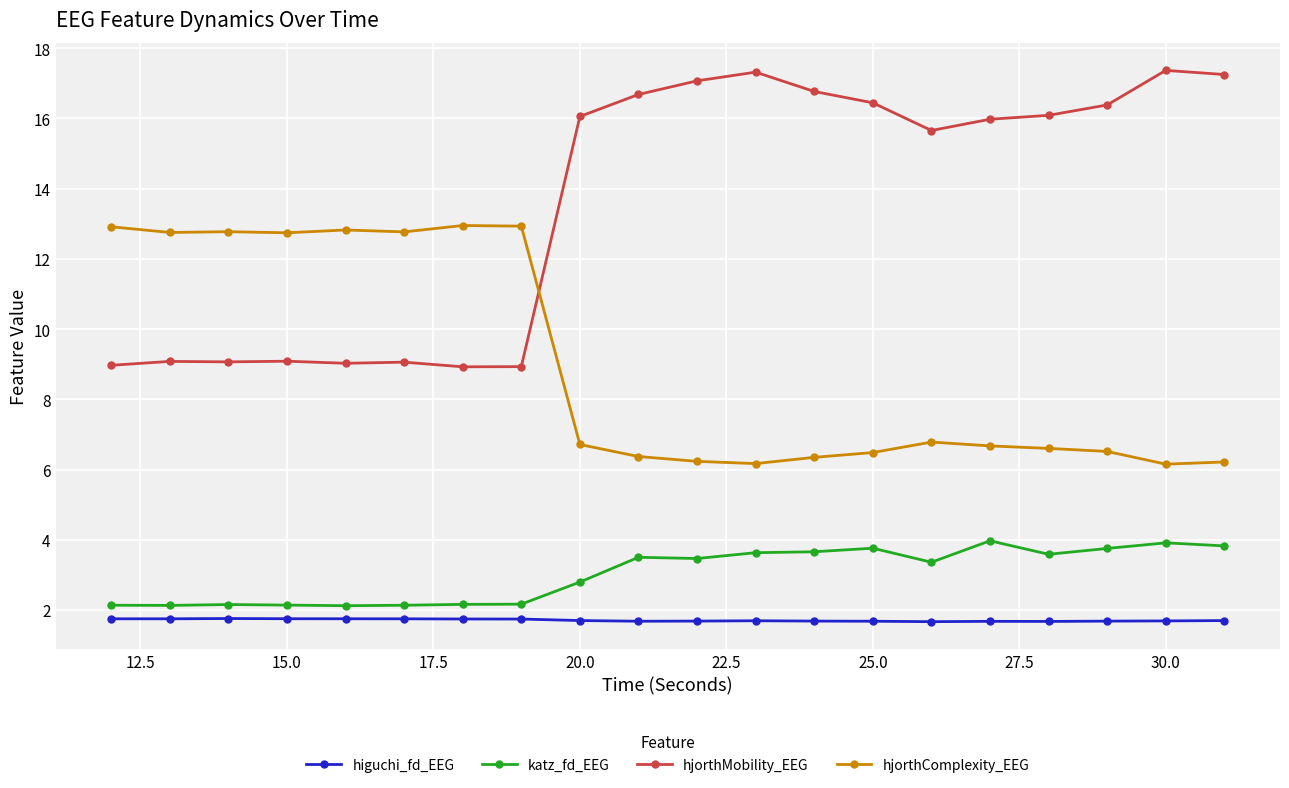

What is the sum of all hjorthMobility_EEG values?

271.2